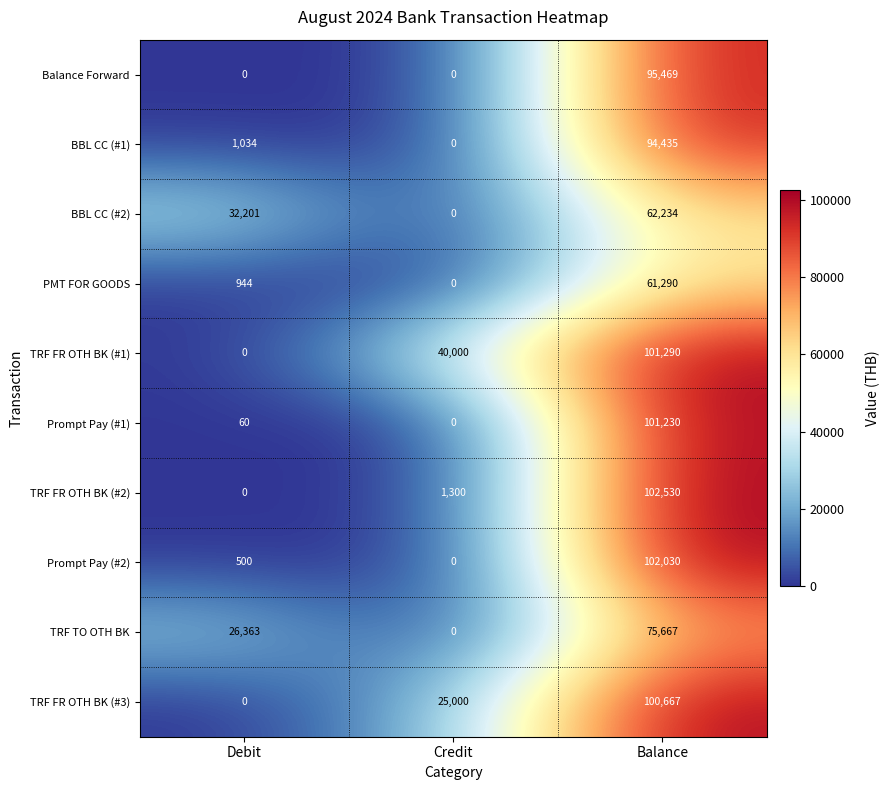

What is the difference between the maximum and second lowest values in the PMT FOR GOODS series?

60346